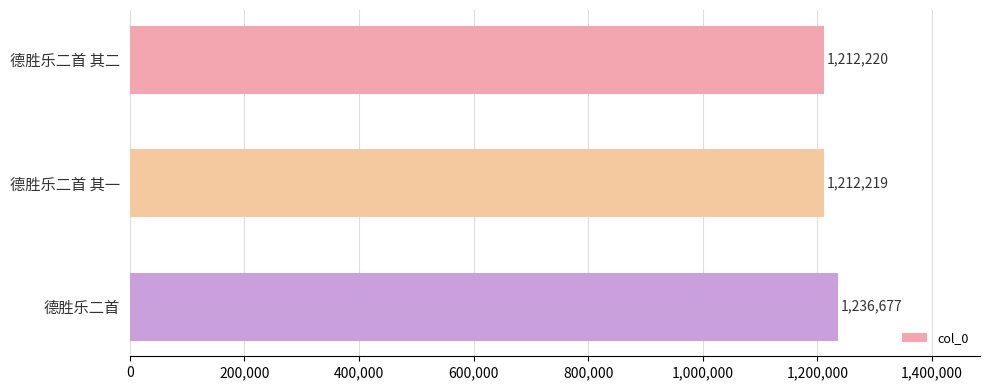

What position from the top is 德胜乐二首?

3